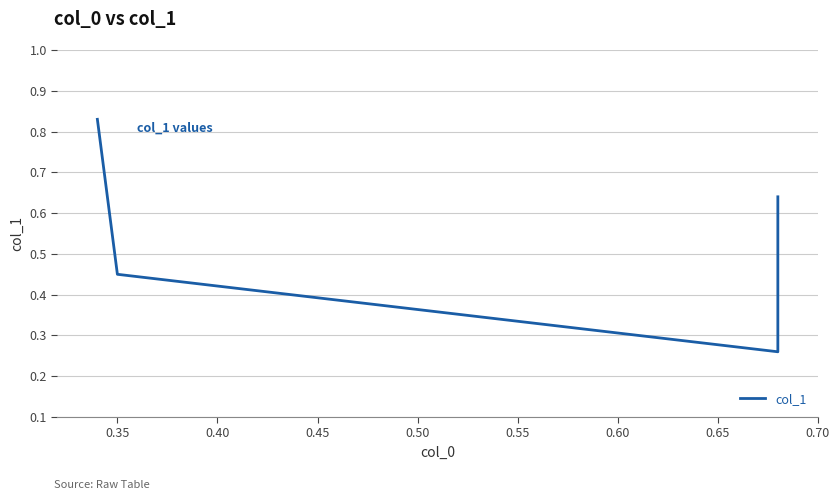

How many lines are shown in the chart?

1